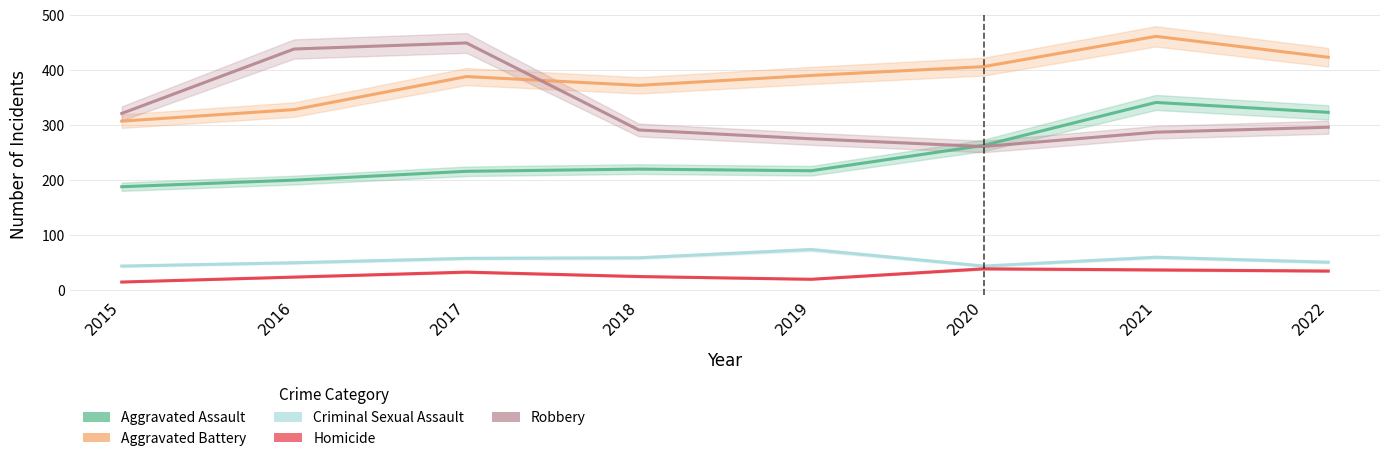

Is the value of Homicide at 2015 greater than the value of Robbery at 2015?

No